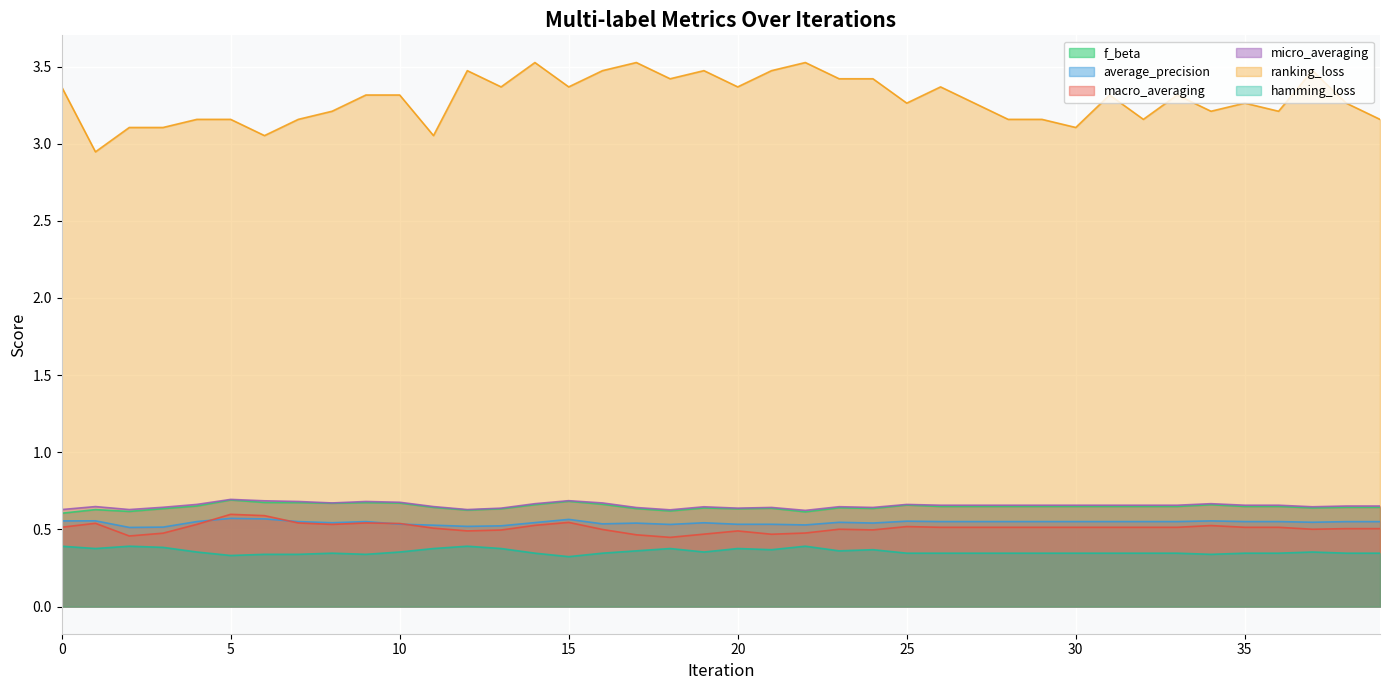

What is the value of the f_beta point at the 14th from the left?

0.6